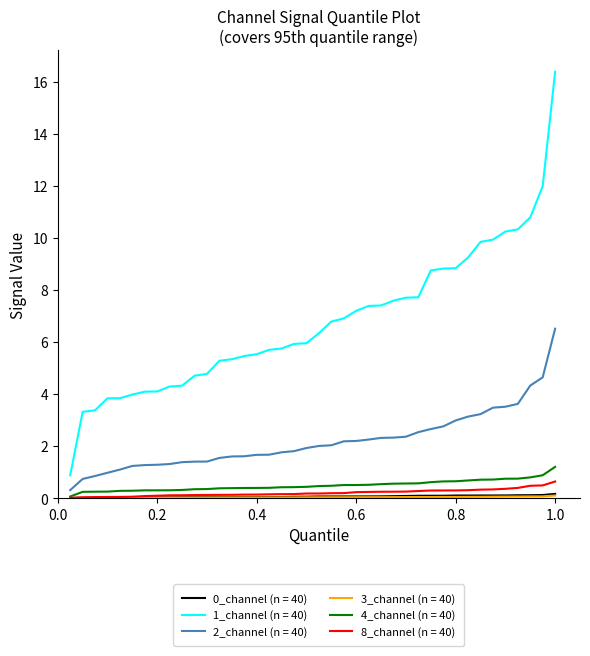

How many lines are shown in the chart?

6